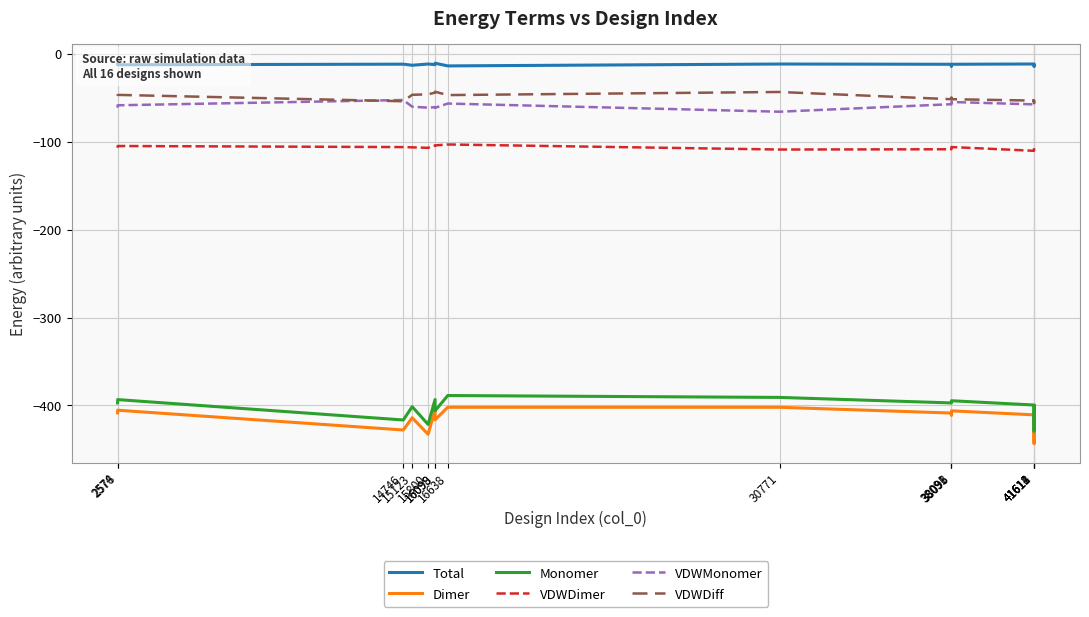

What is the minimum value shown in the chart?

-443.7